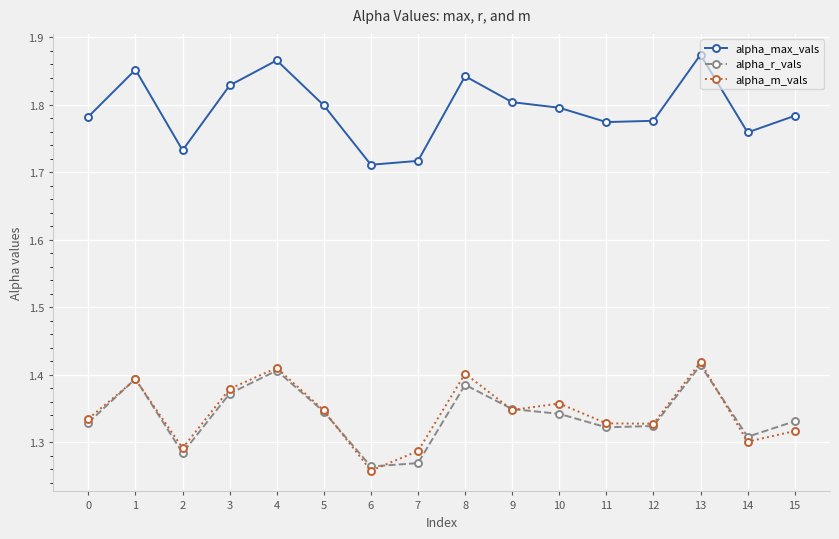

What is the total value across all series at 4?

4.7